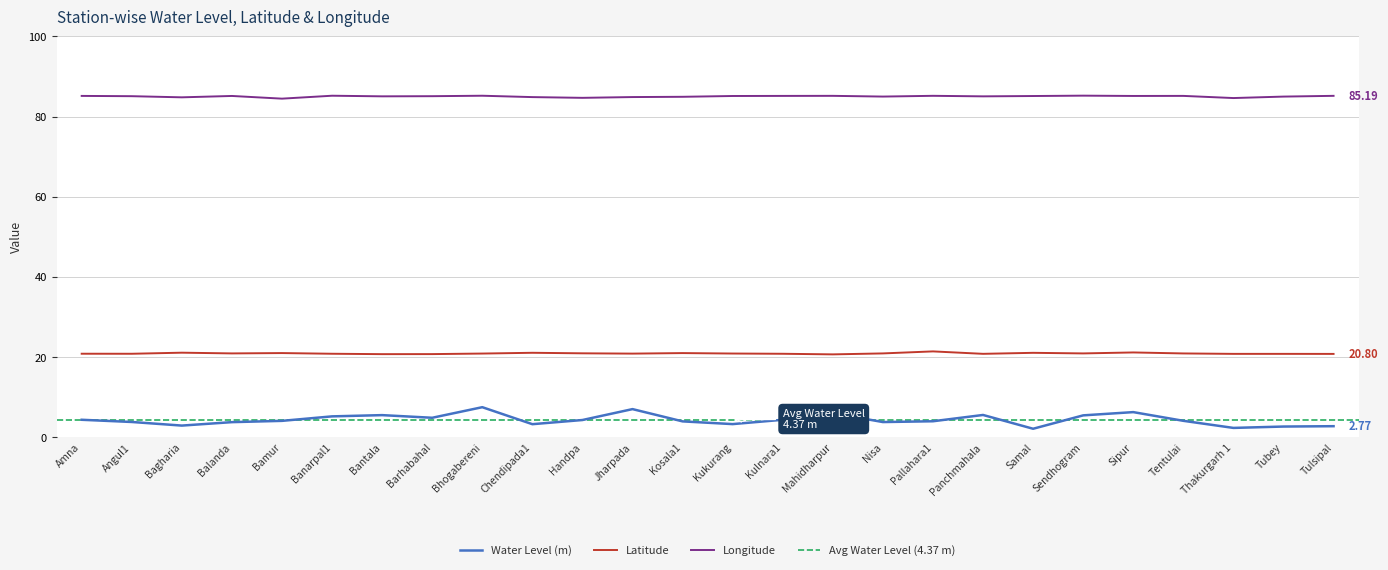

Between Tentulai and Kukurang, which is larger?

Tentulai